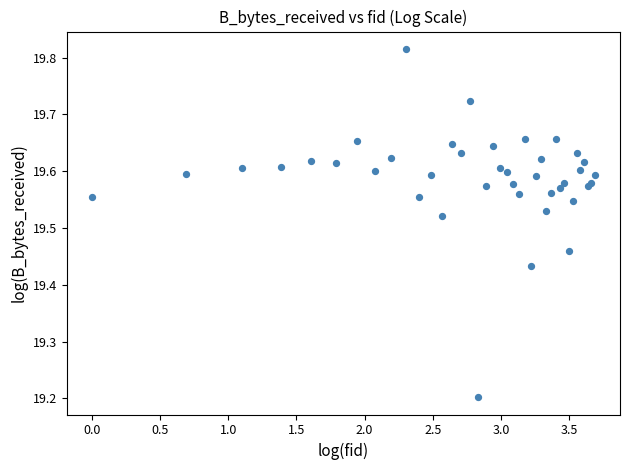

What Y value in the scatter plot is closest to 19?

19.2